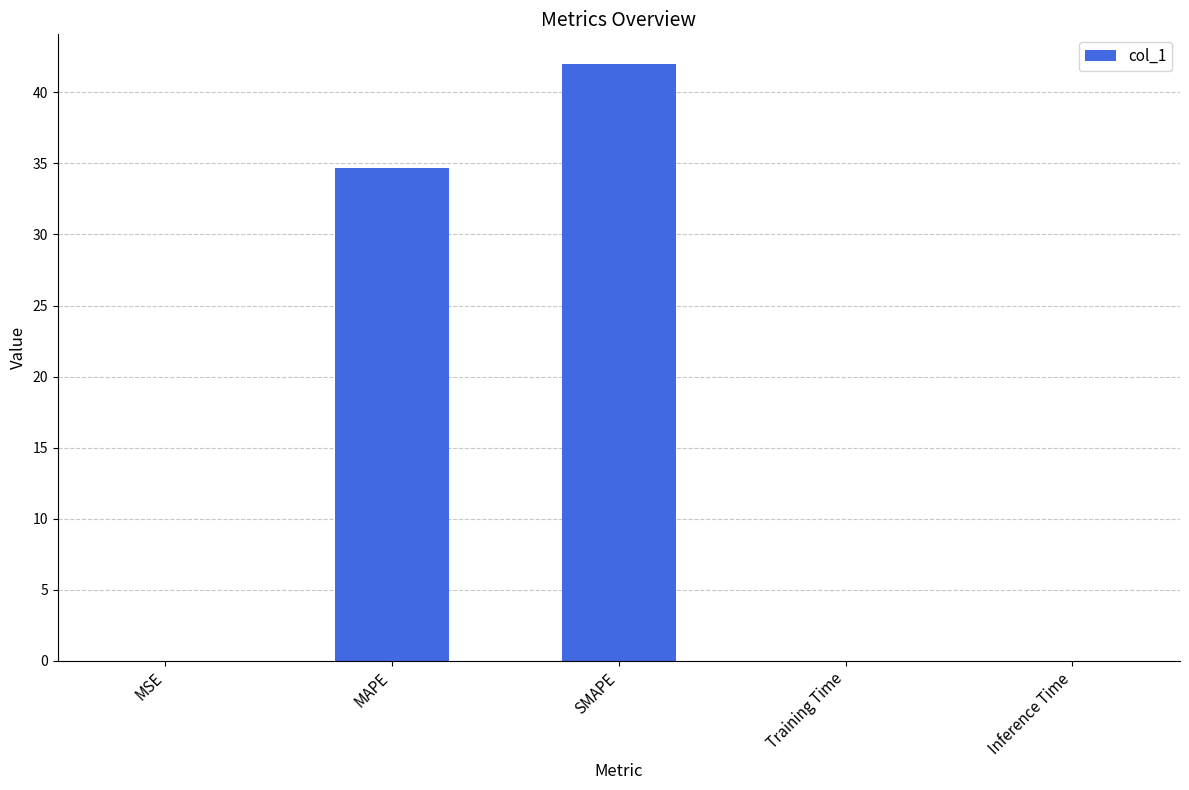

The value at SMAPE is 42.0. True or false?

True